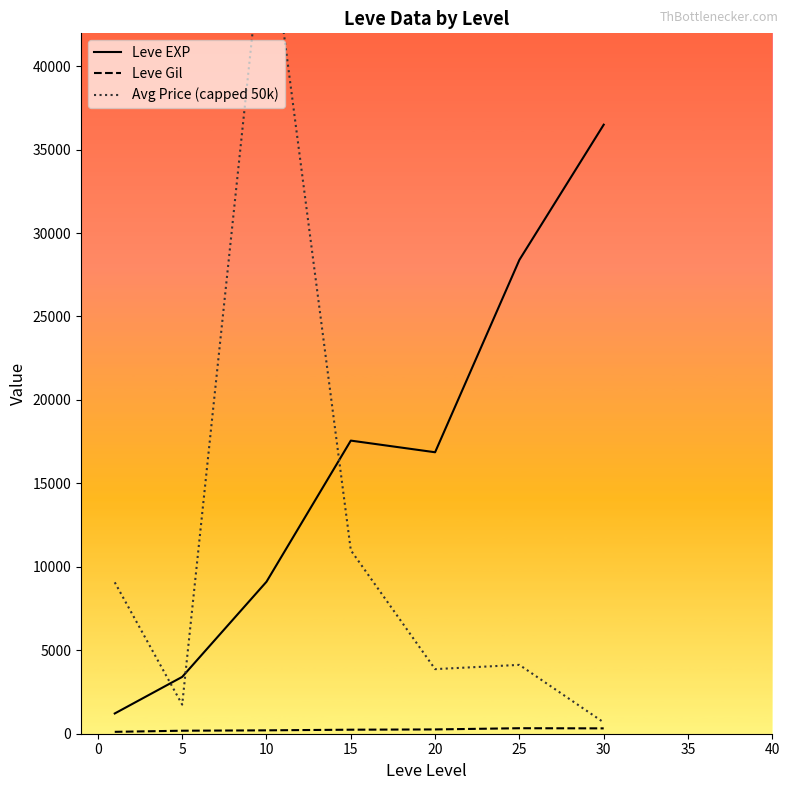

The value of Leve EXP at 10 is 9106.7. True or false?

True